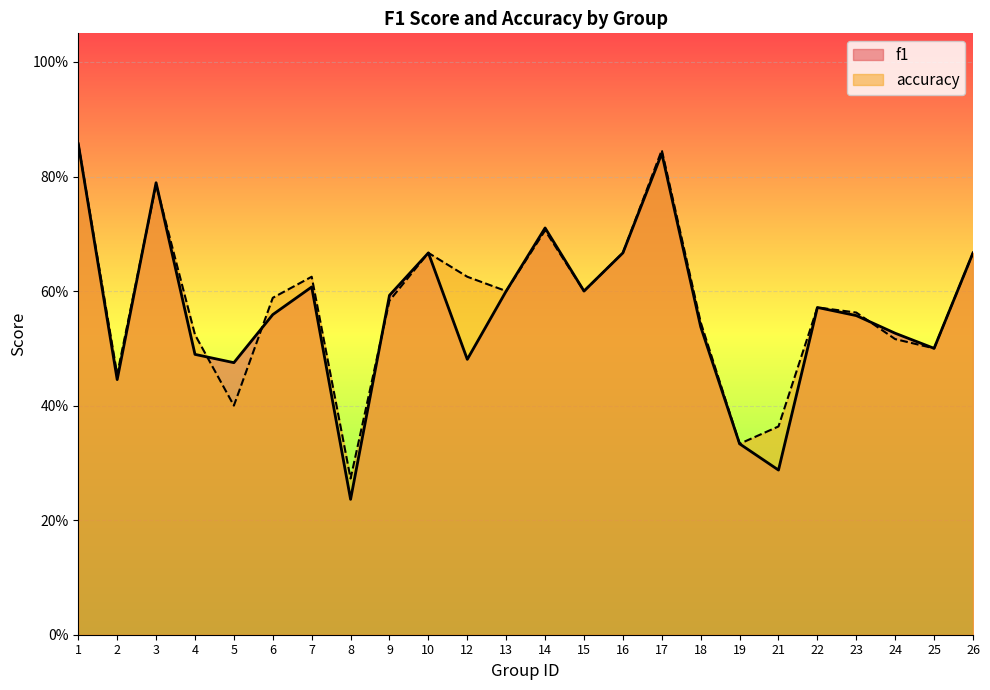

What is the total value across all series at 25?

1.0